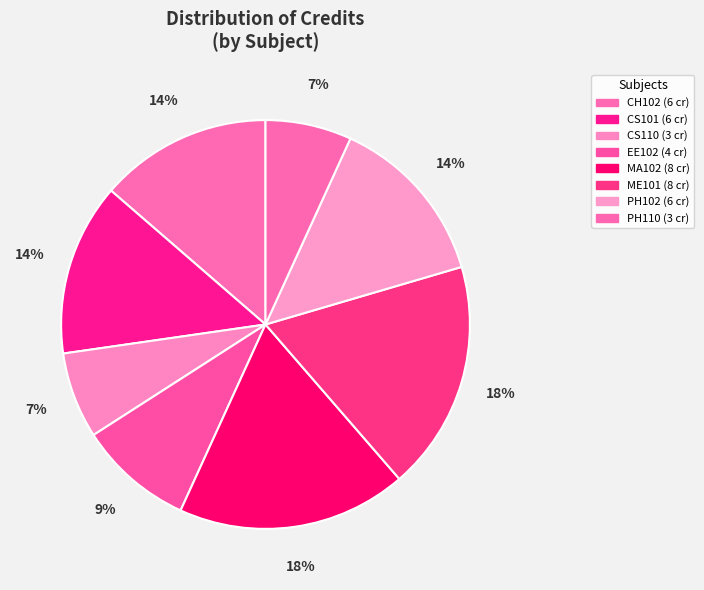

Which slice is the largest?

MA102